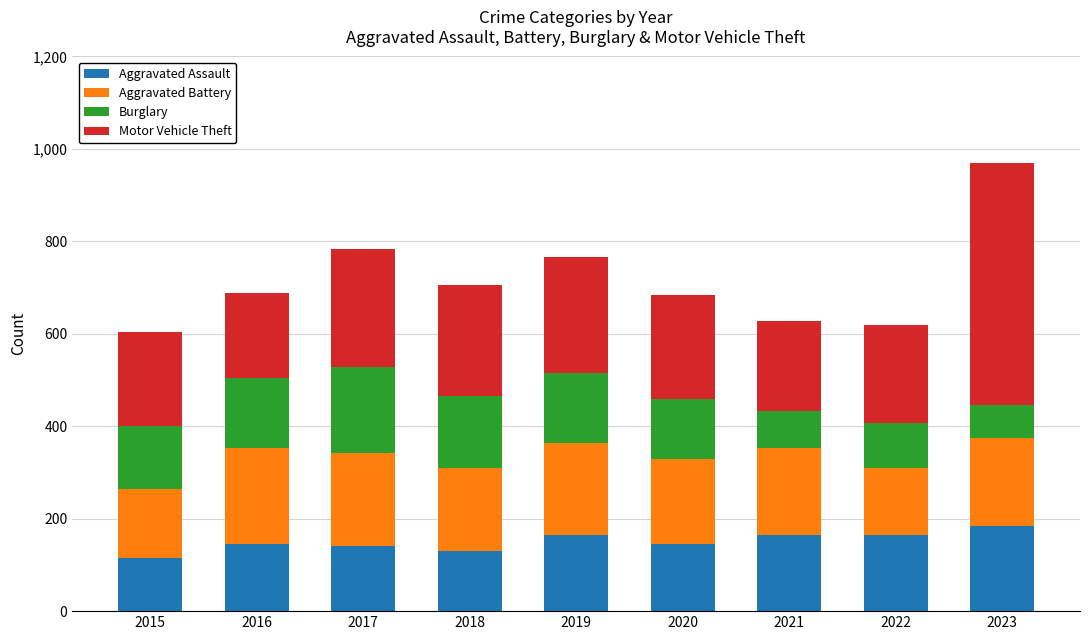

What is the total value across all series at 2020?

684